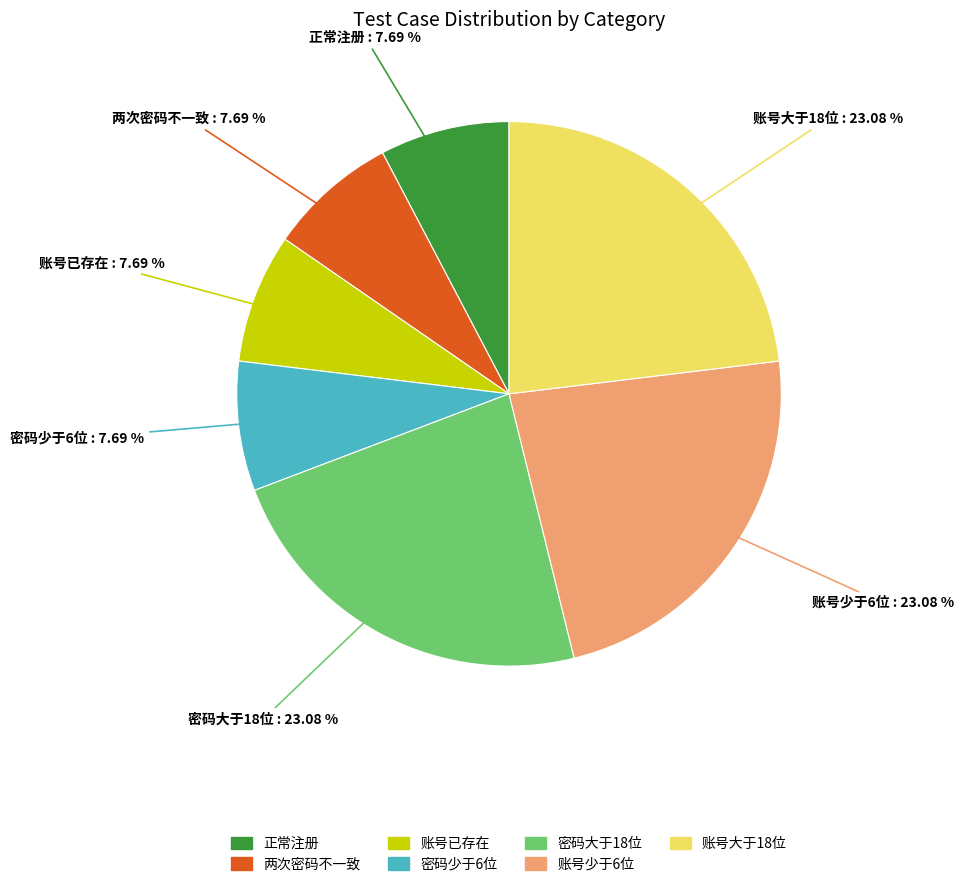

Is there a majority slice in this chart?

No